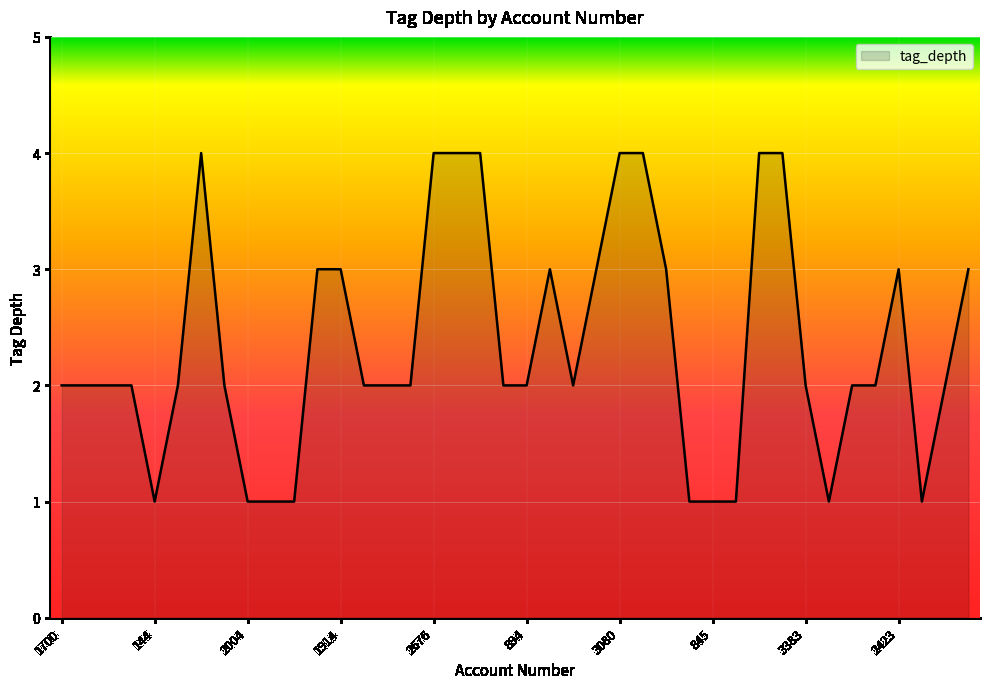

What is the maximum value shown in the chart?

4